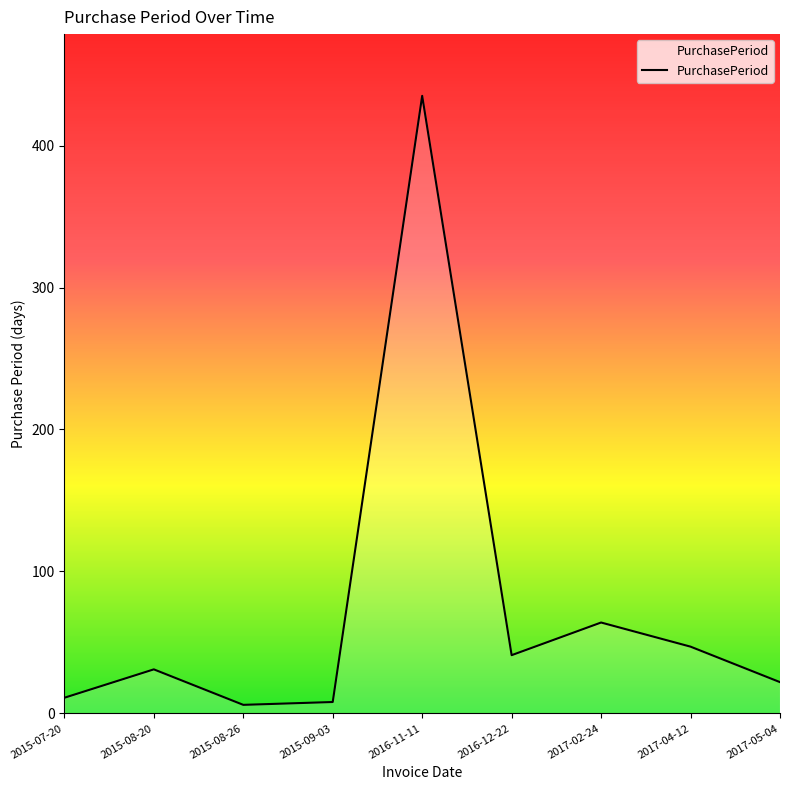

Reading left to right, list all the values displayed in this chart.

2015-07-20=11	2015-08-20=31	2015-08-26=6	2015-09-03=8	2016-11-11=435	2016-12-22=41	2017-02-24=64	2017-04-12=47	2017-05-04=22